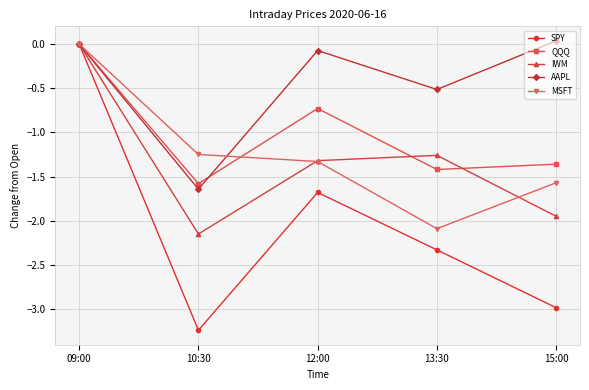

The IWM series shows -0.4 at 13:30. True or false?

False